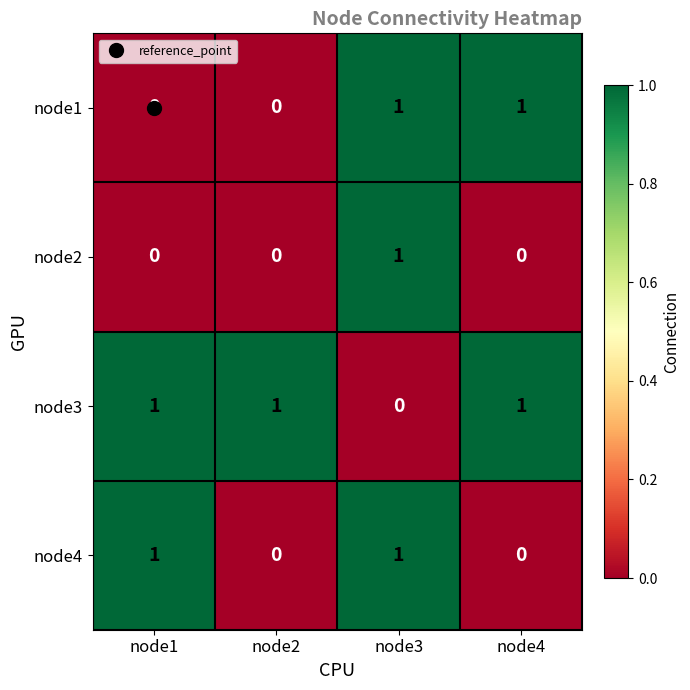

Between node1 and node2, which series saw the biggest shift?

node4